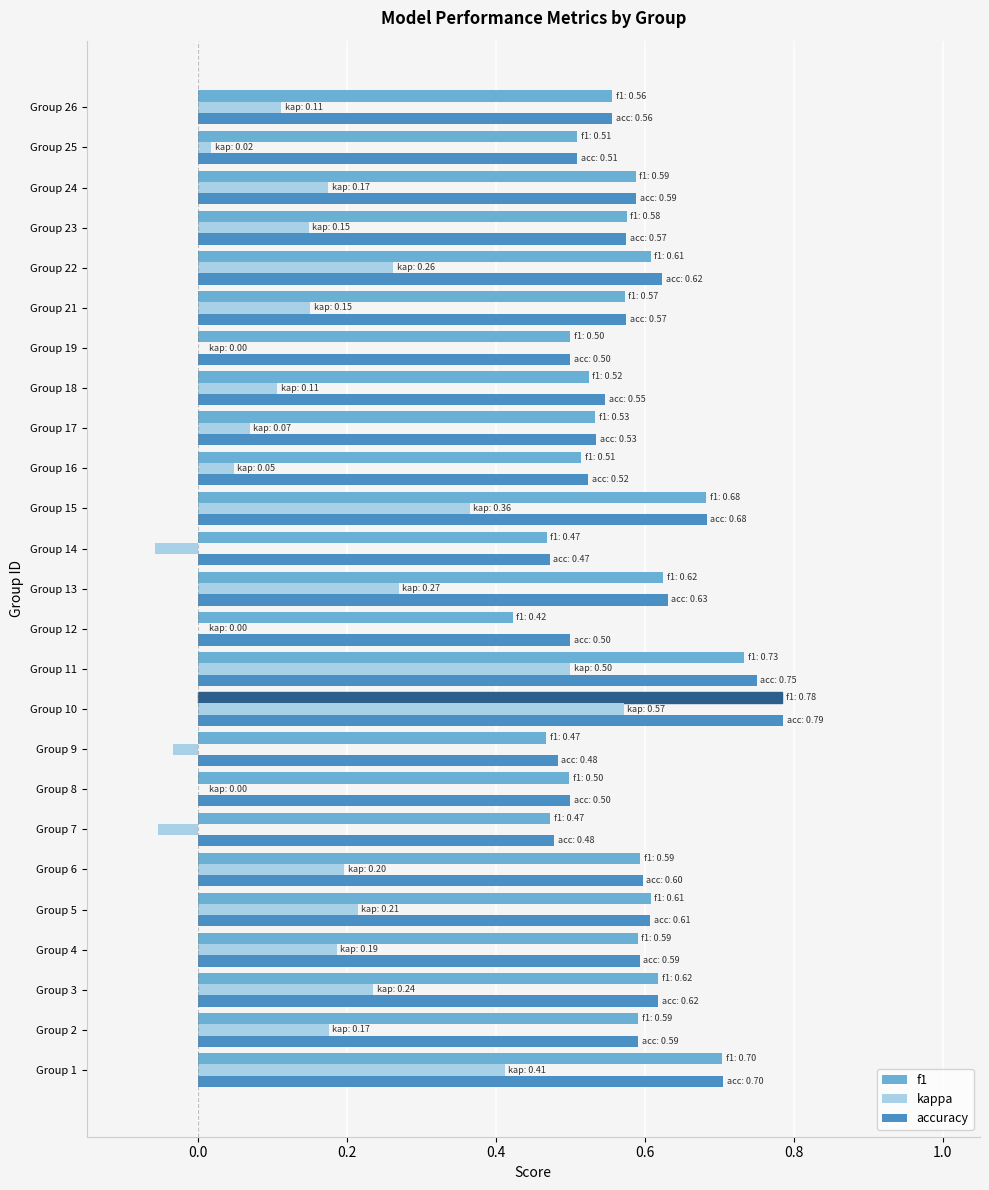

Count the f1 values in the range 0 to 1.

25